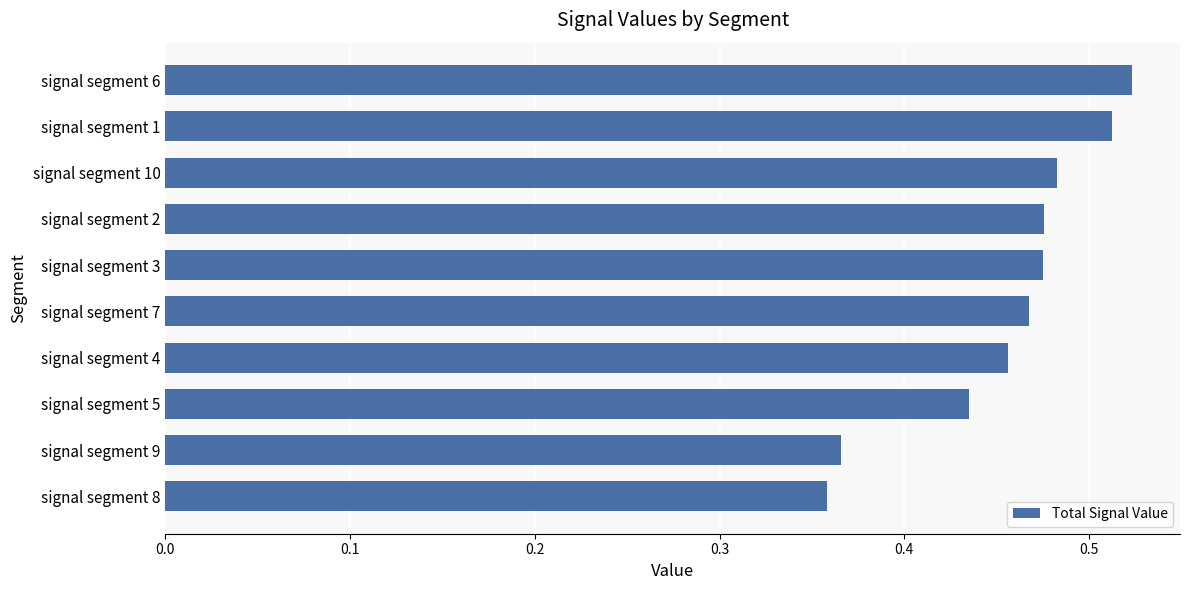

Between signal segment 9 and signal segment 10, which is larger?

signal segment 10